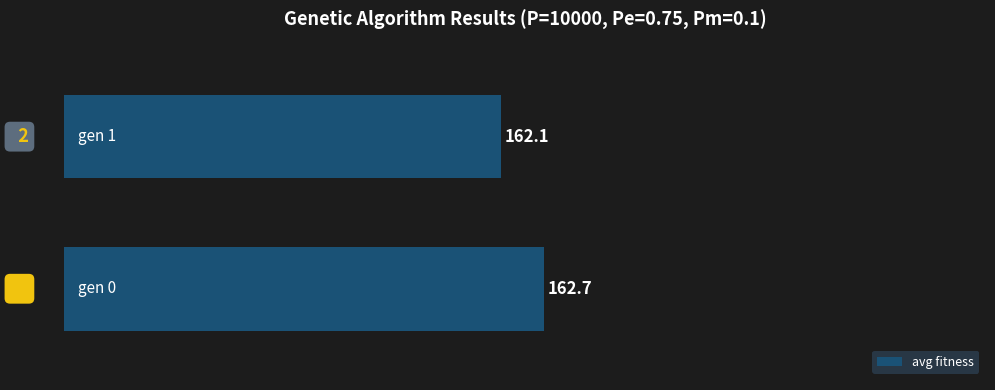

What is the difference between the maximum and minimum values?

0.6